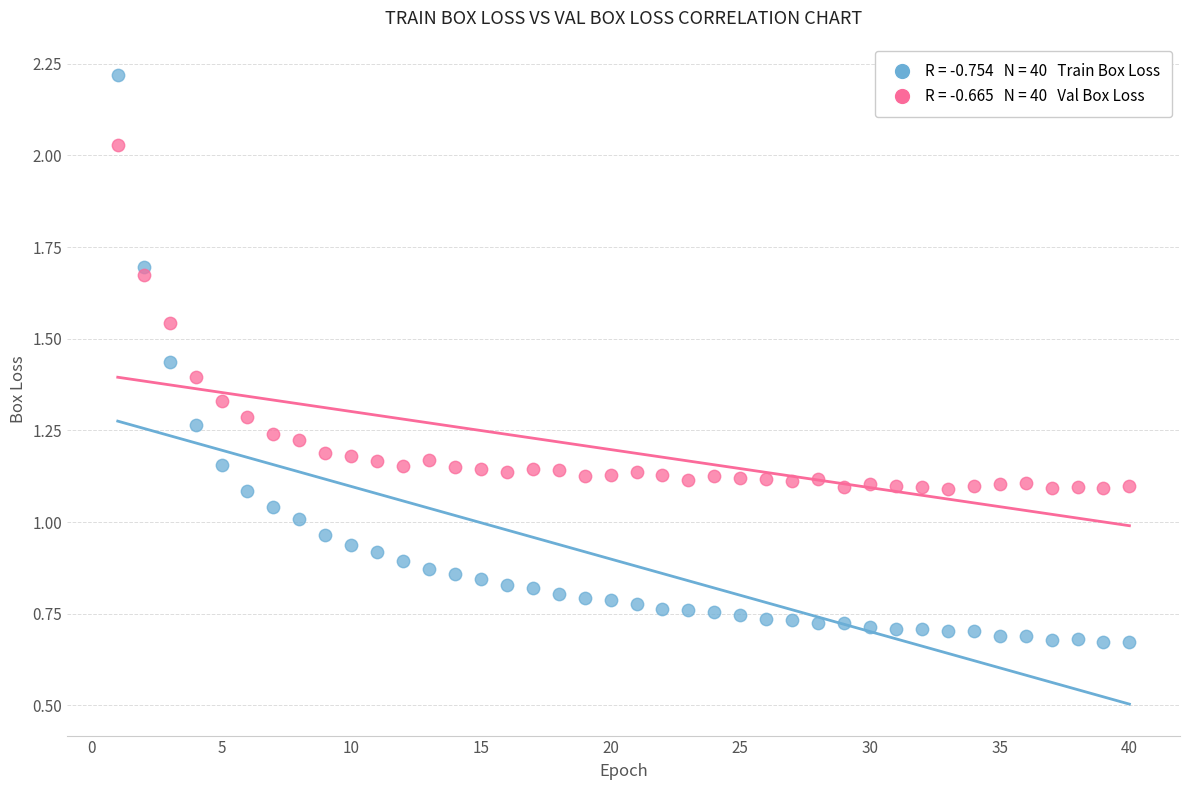

Across all data points, what is the range of X values (max minus min)?

39.0